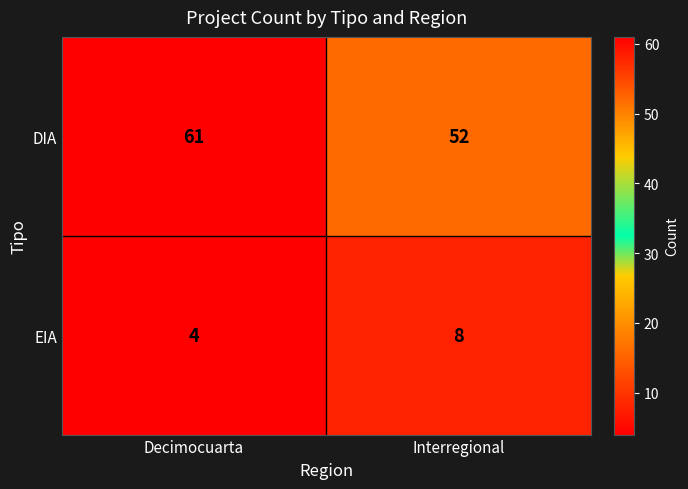

Read the EIA value at Decimocuarta.

4